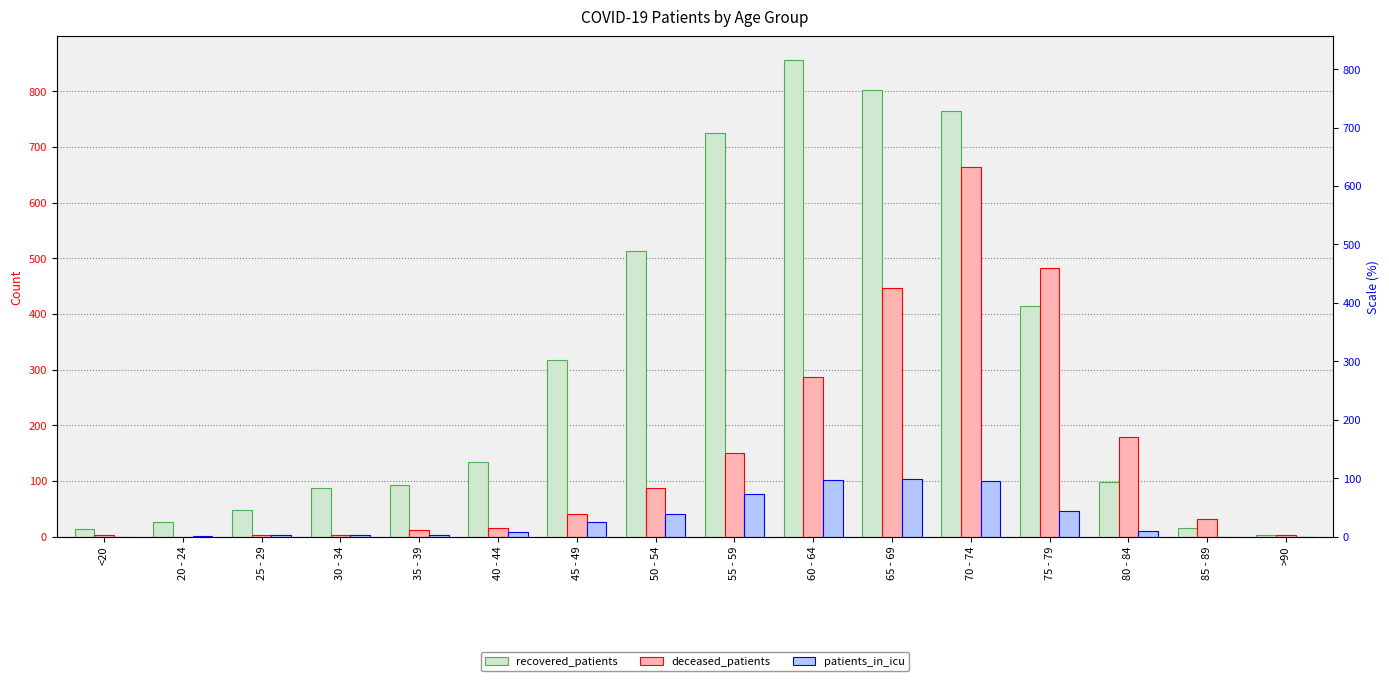

What is the value of the recovered_patients bar at the 1st from the left?

14